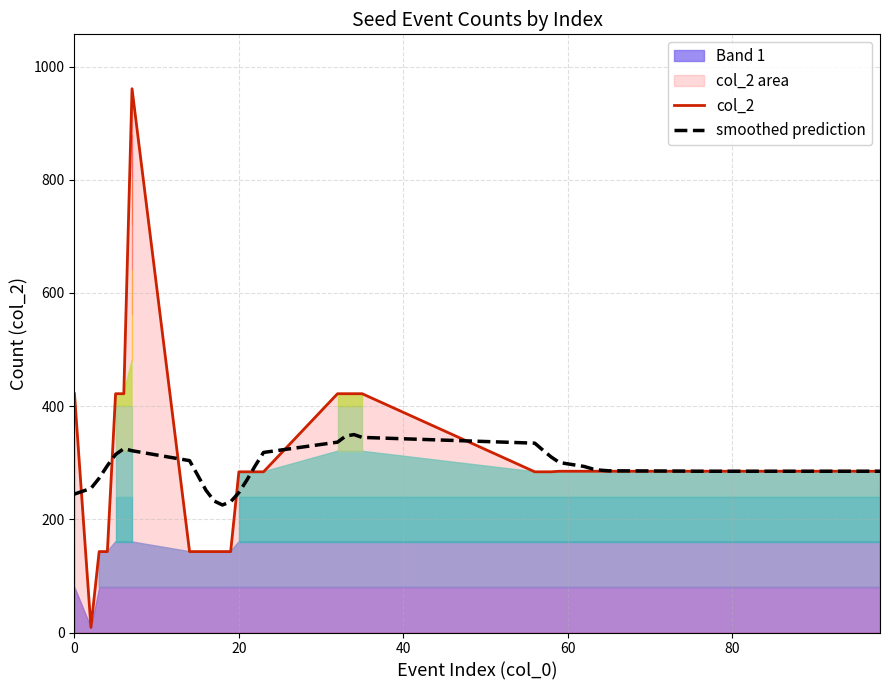

At how many categories does at least one series exceed 357?

8